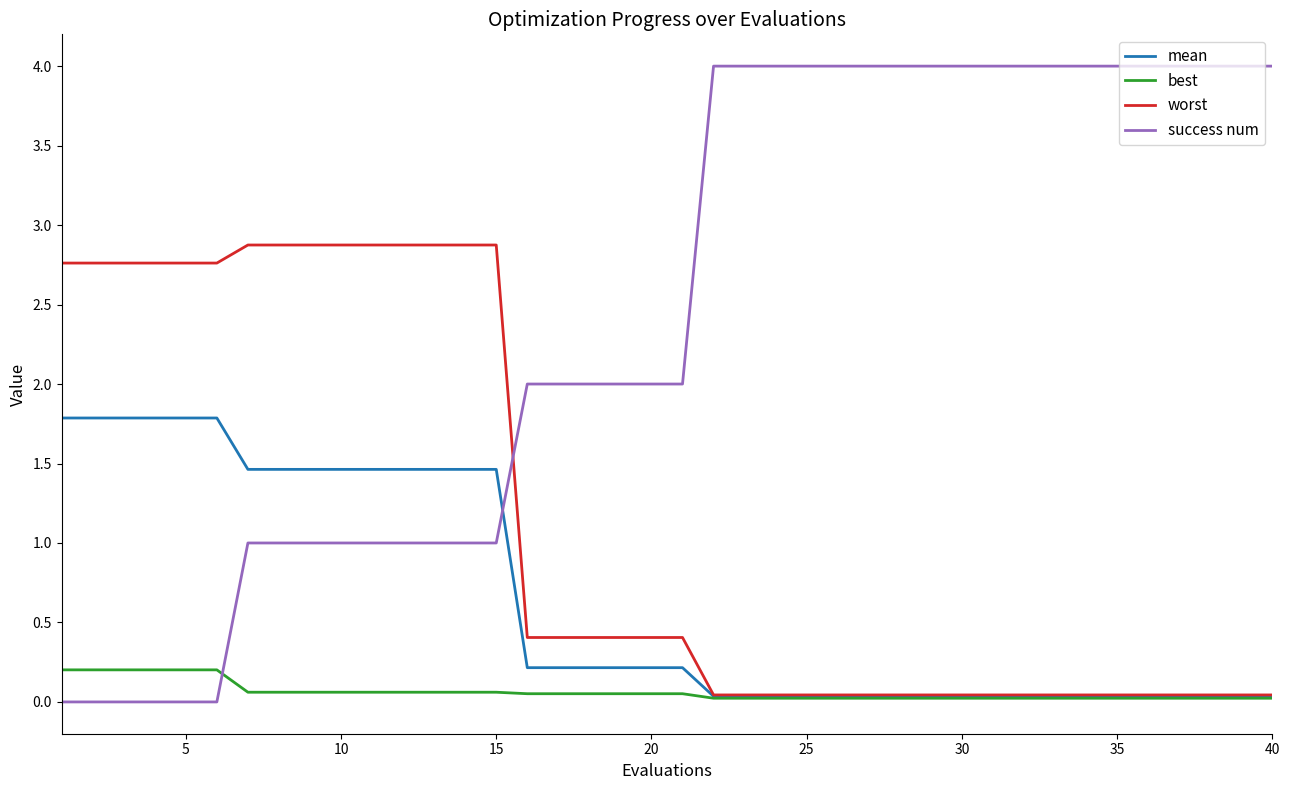

What is the difference between the maximum and minimum values in the worst series?

2.8